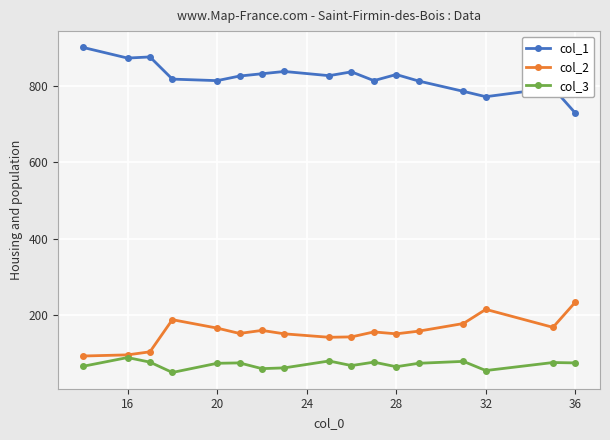

What is the greatest value displayed?

900